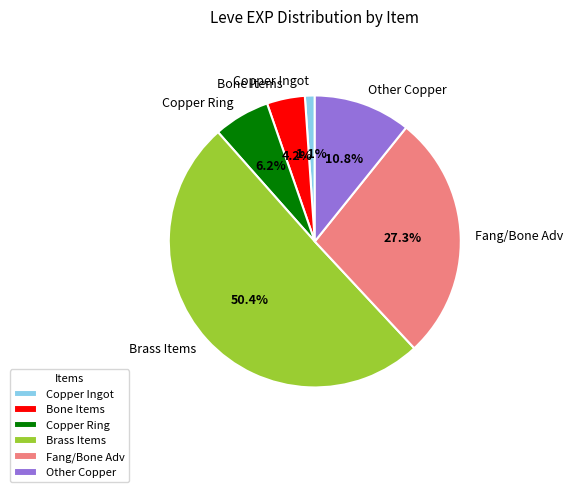

What is the majority slice?

Brass Items